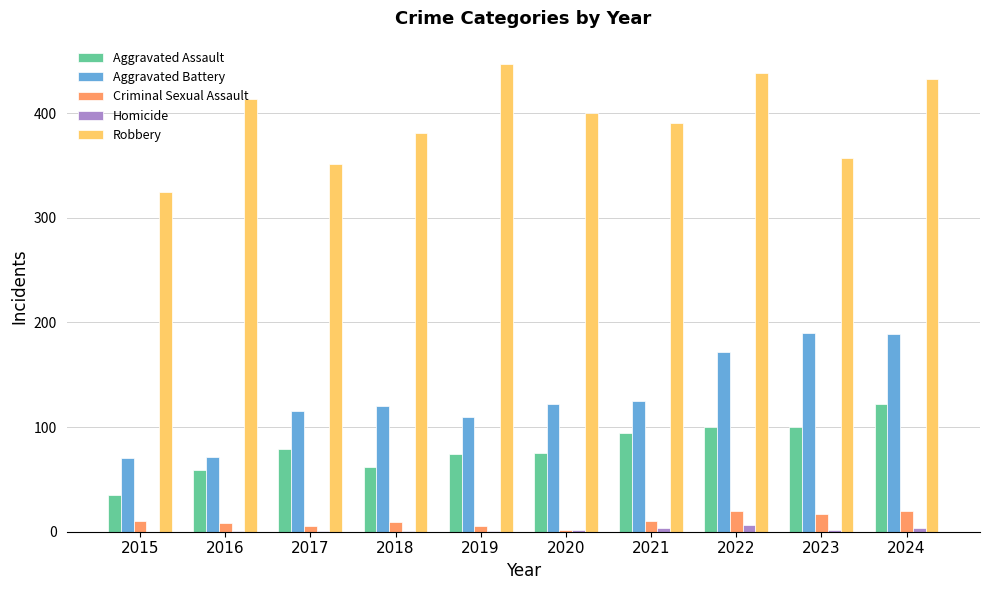

Which series changed the most between 2021 and 2023?

Aggravated Battery